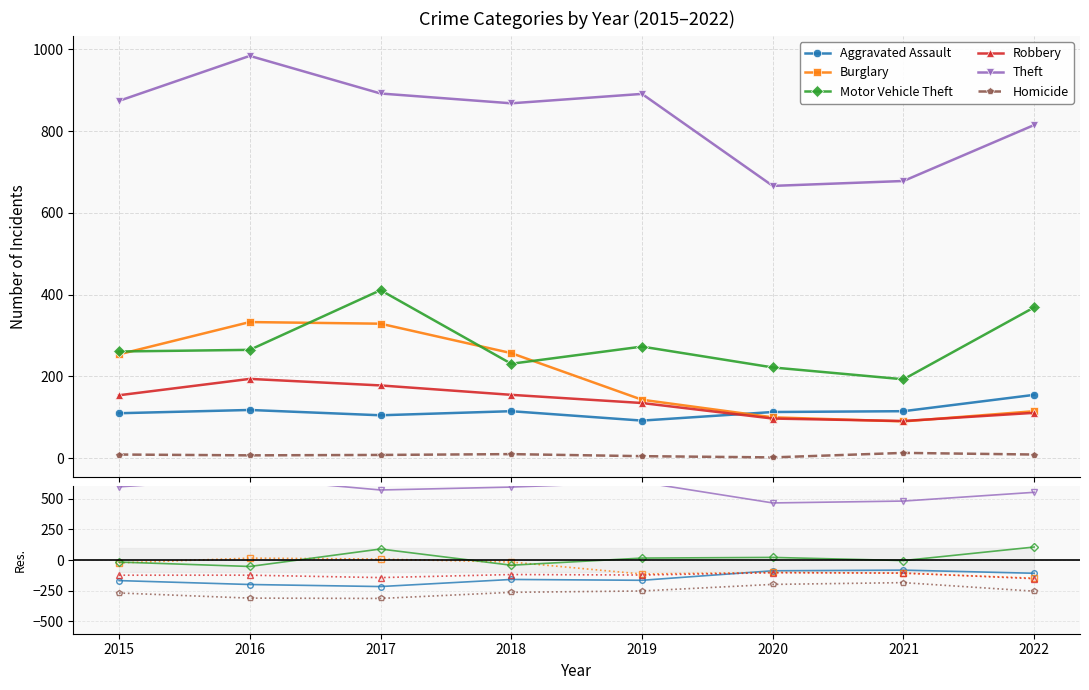

True or false: Theft and Homicide intersect in this chart.

False